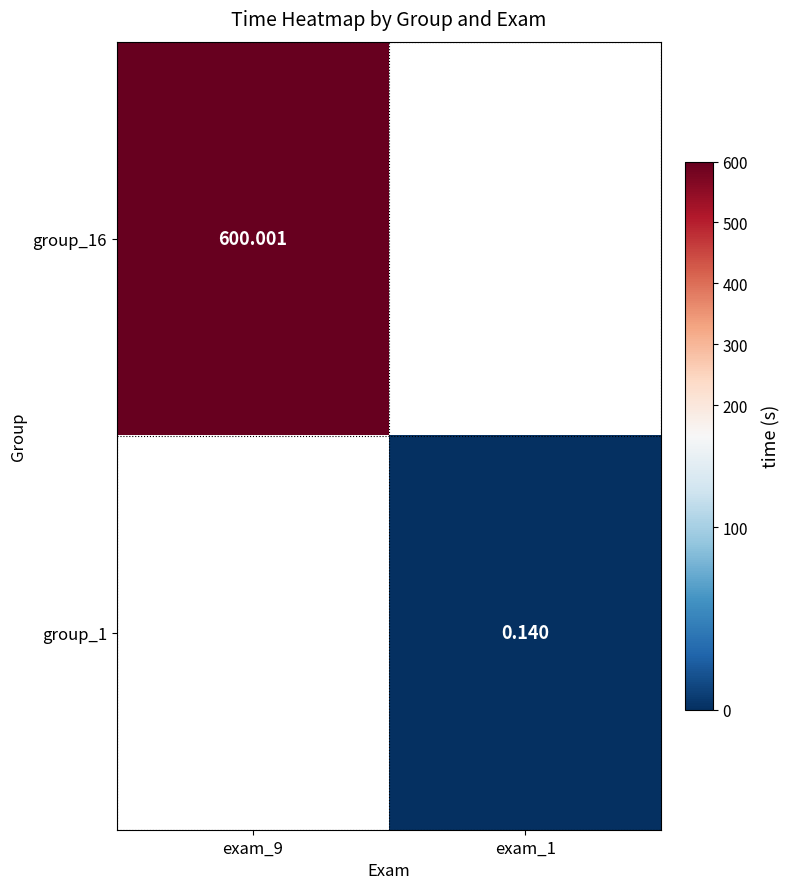

How many series are shown in this chart?

2